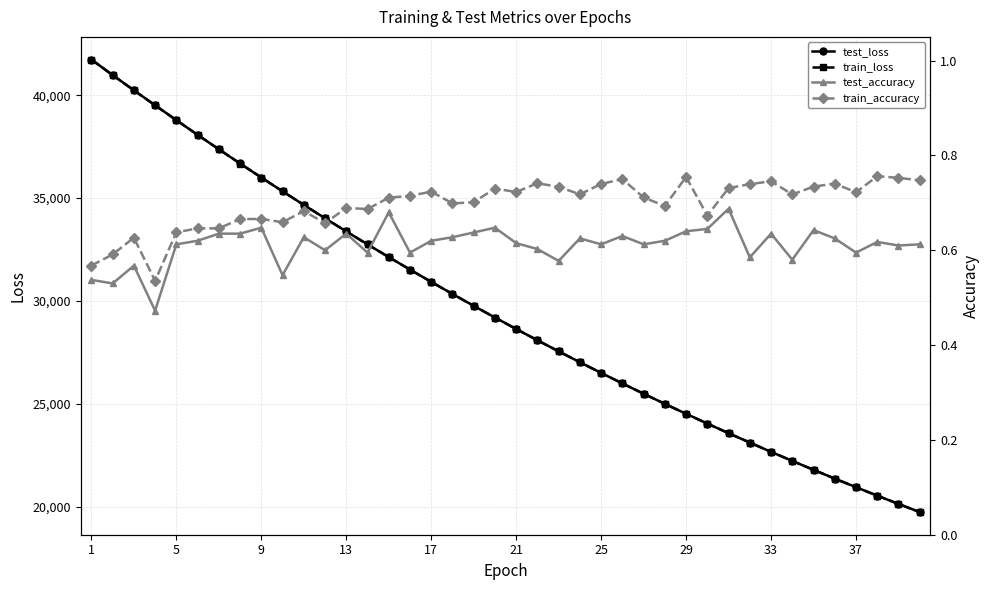

What is the difference between the second highest and minimum values in the test_loss series?

21217.6